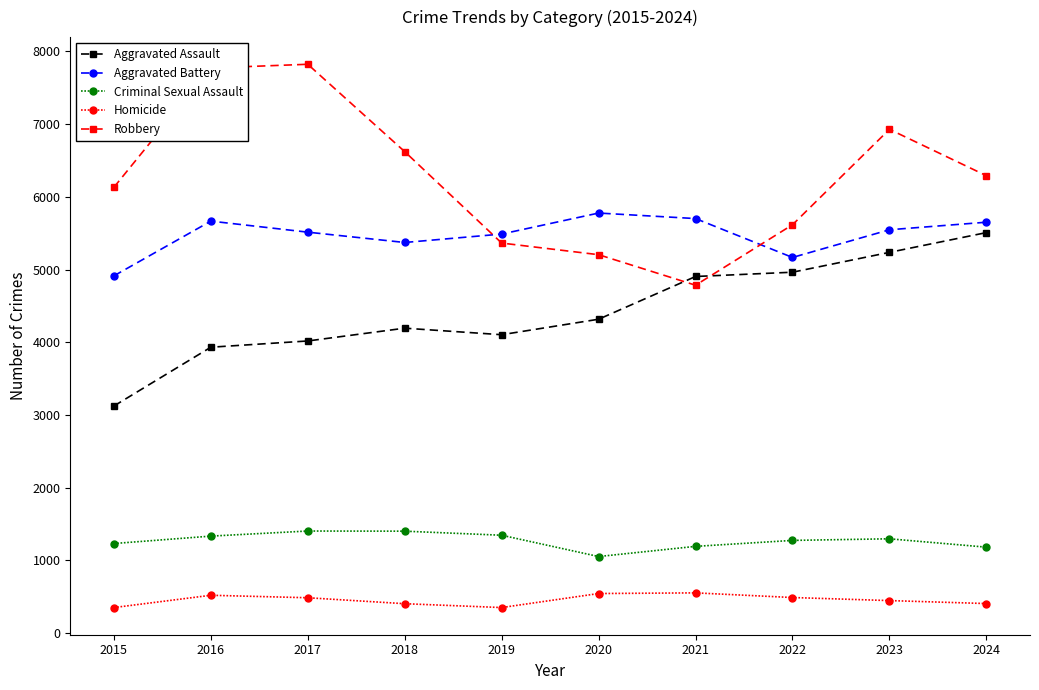

What is the minimum value shown in the chart?

349